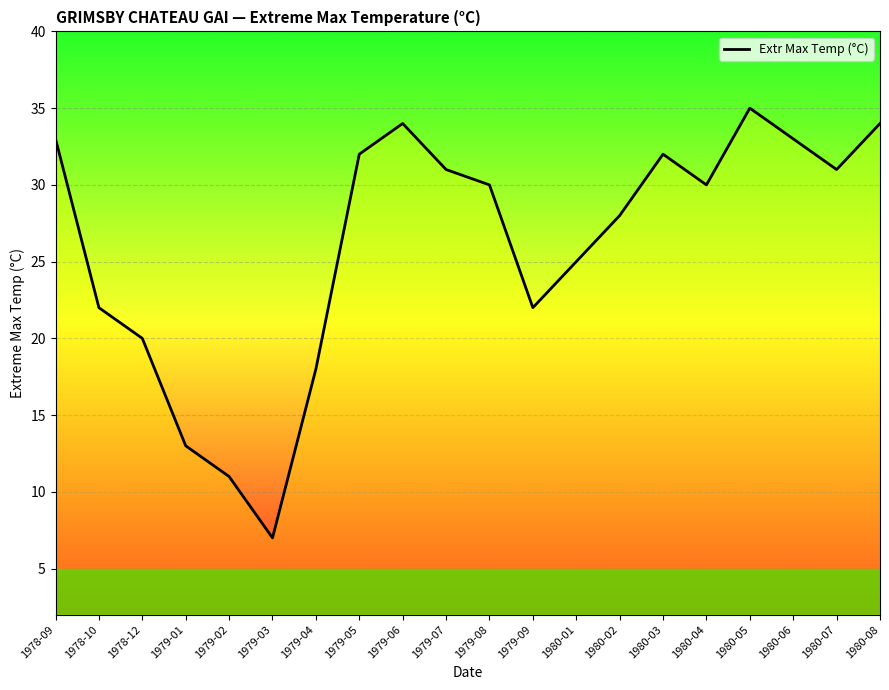

Where is the first local maximum?

1979-06